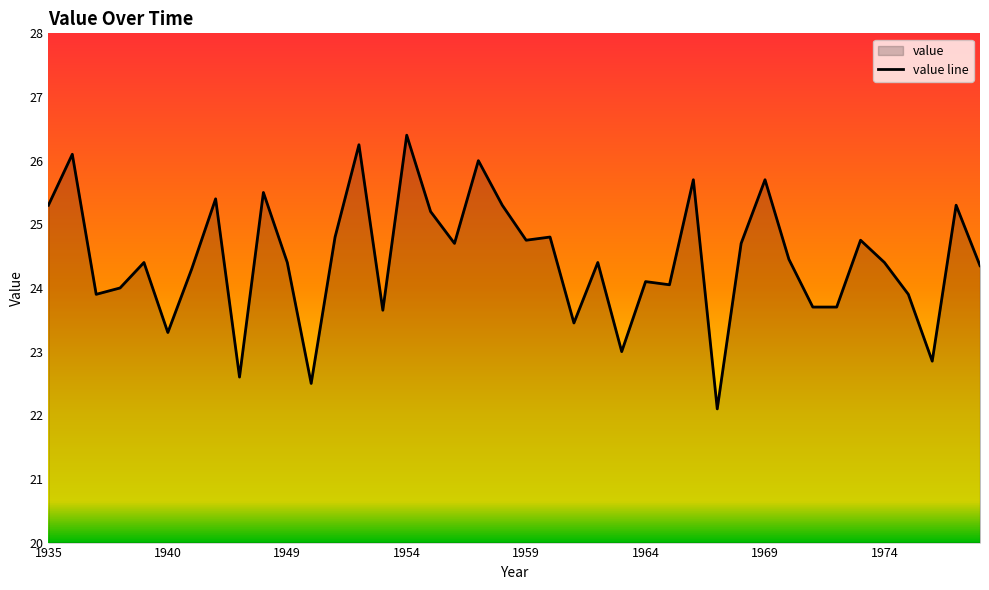

True or false: the data shows 25.7 at 27.

True